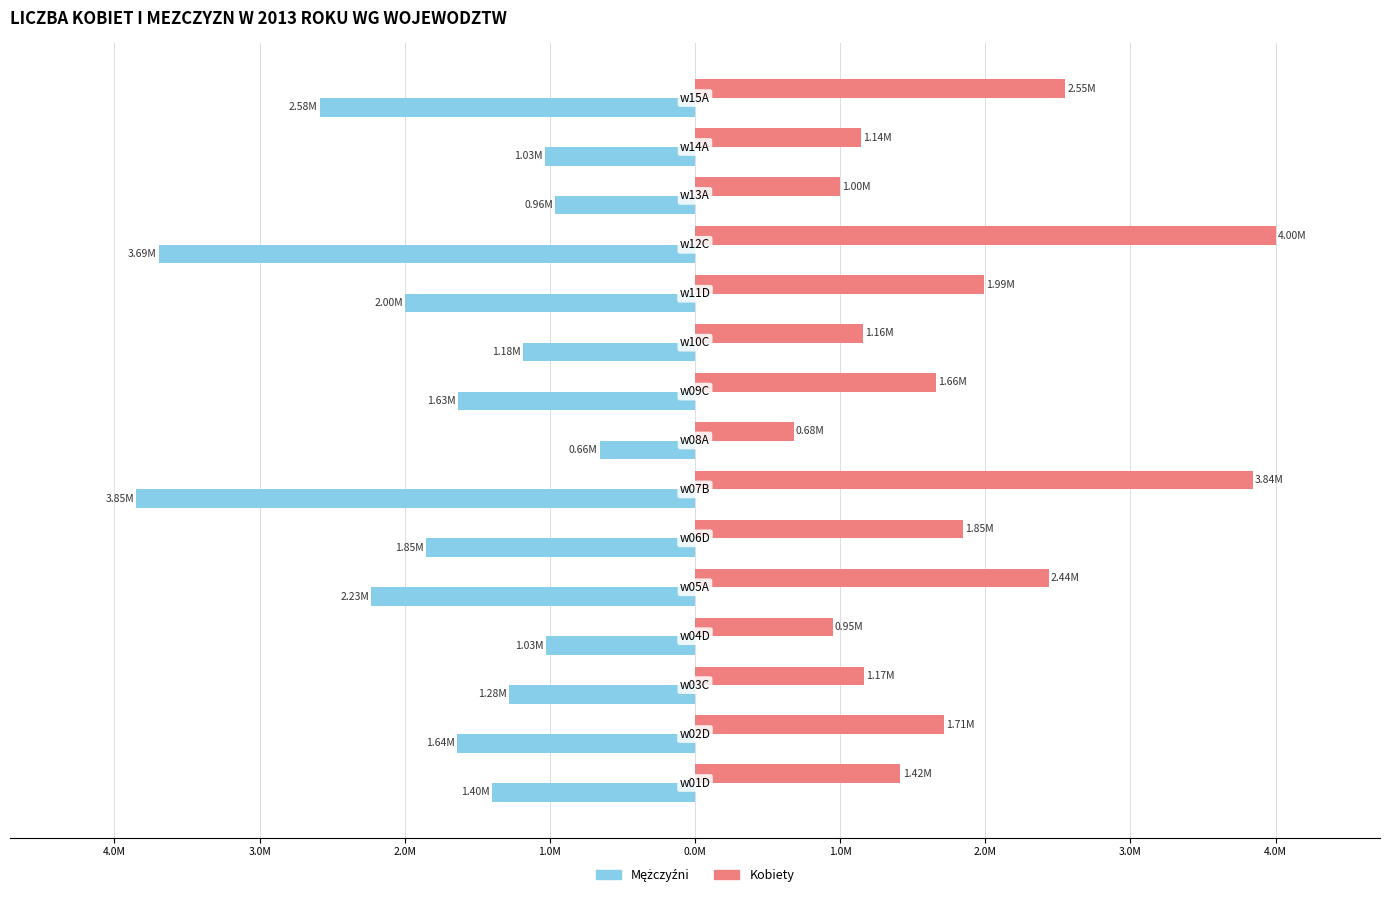

How many bars are there in each group?

2